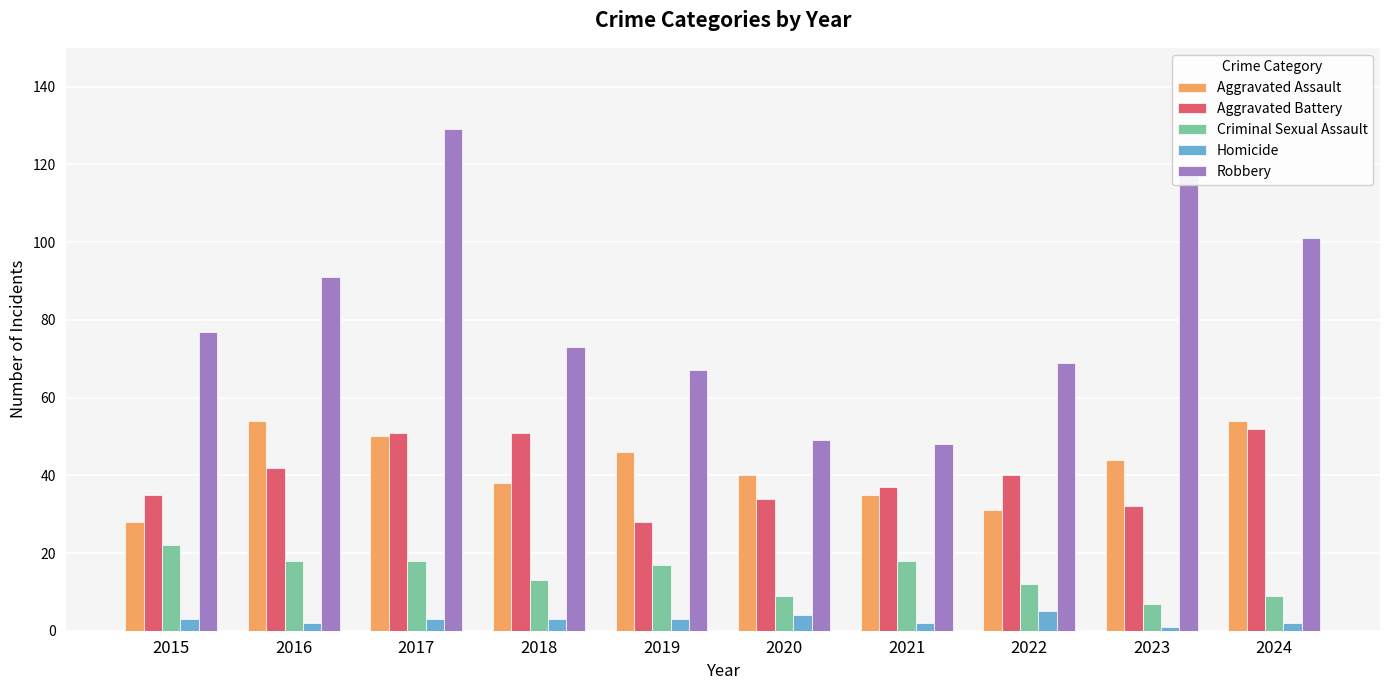

What is the sum of all Criminal Sexual Assault values?

143